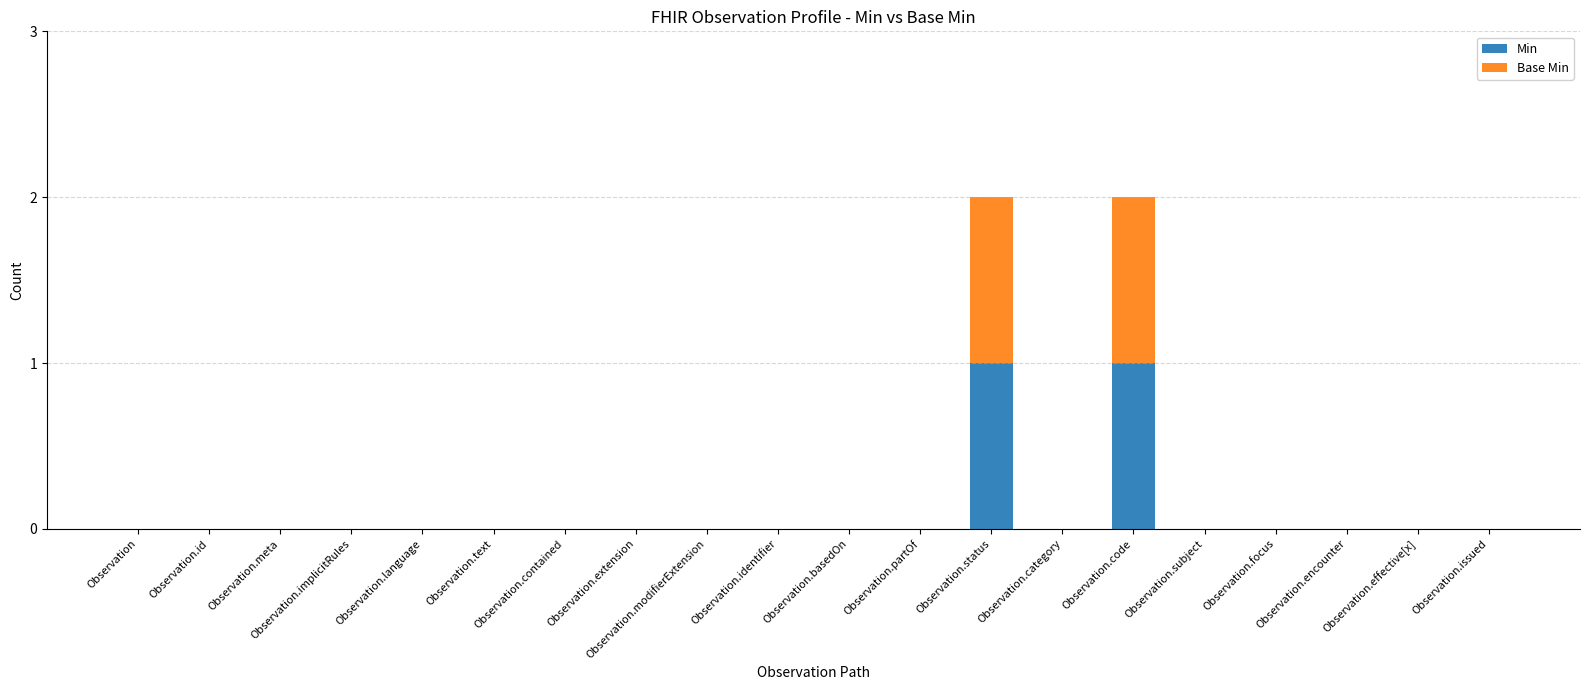

True or false: Min has a value of 0 at Observation.

True